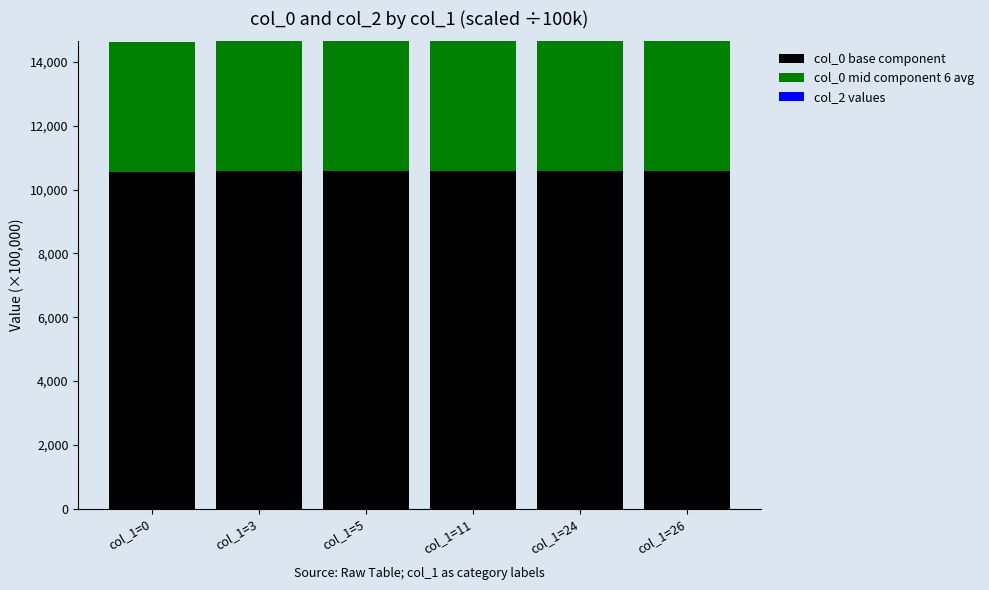

Where does the col_0 base component series first go above 10570?

col_1=3